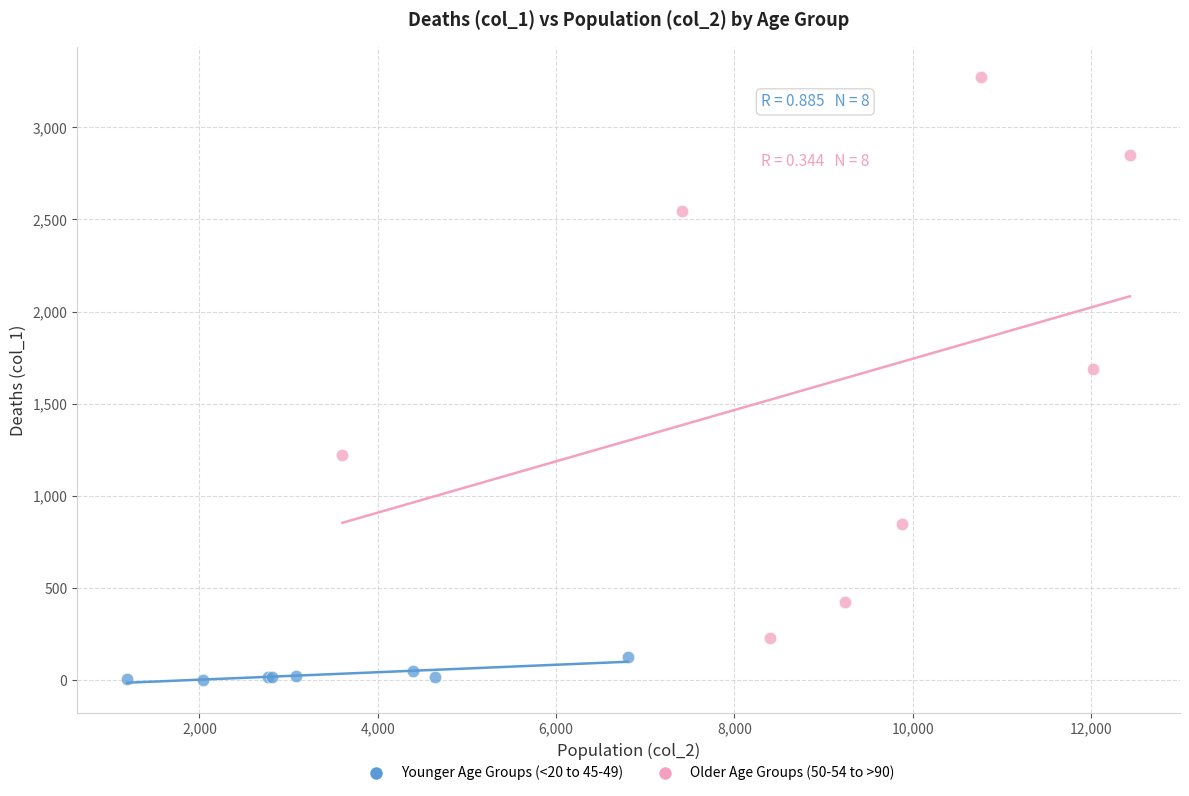

Which series contains the highest Y value?

Older Age Groups (50-54 to >90)